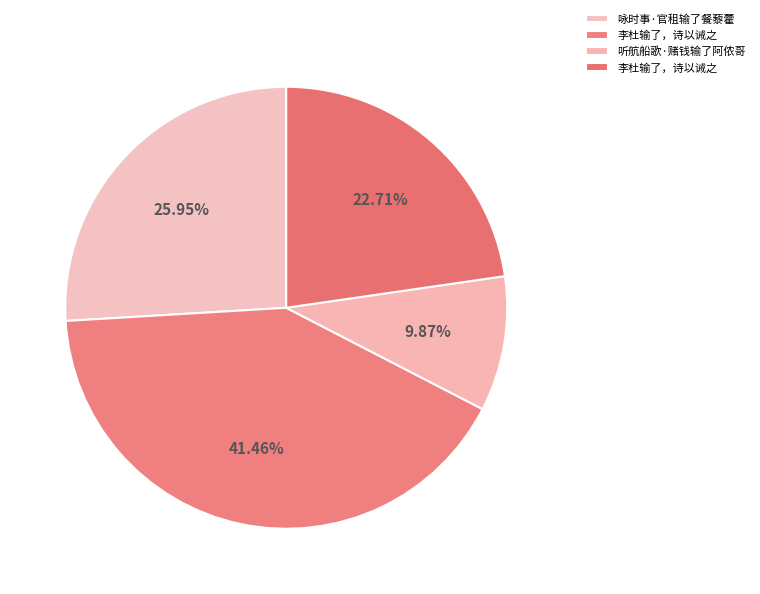

Count the number of slices in the pie.

4